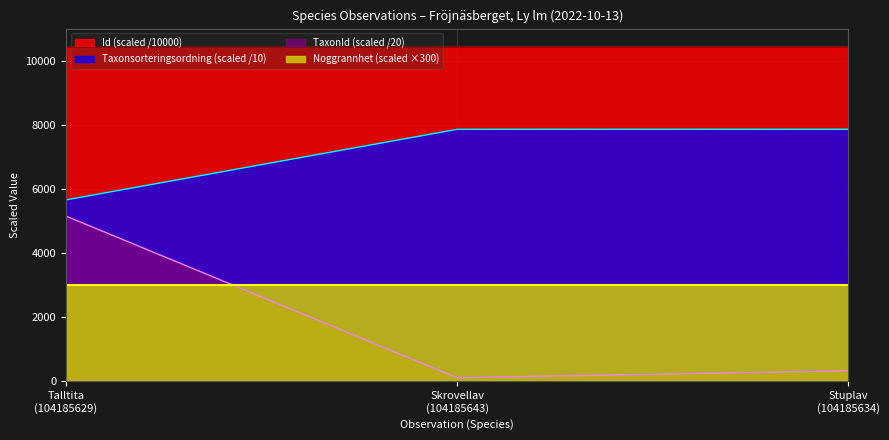

Which series has the largest total across all categories?

Id (scaled /10000)